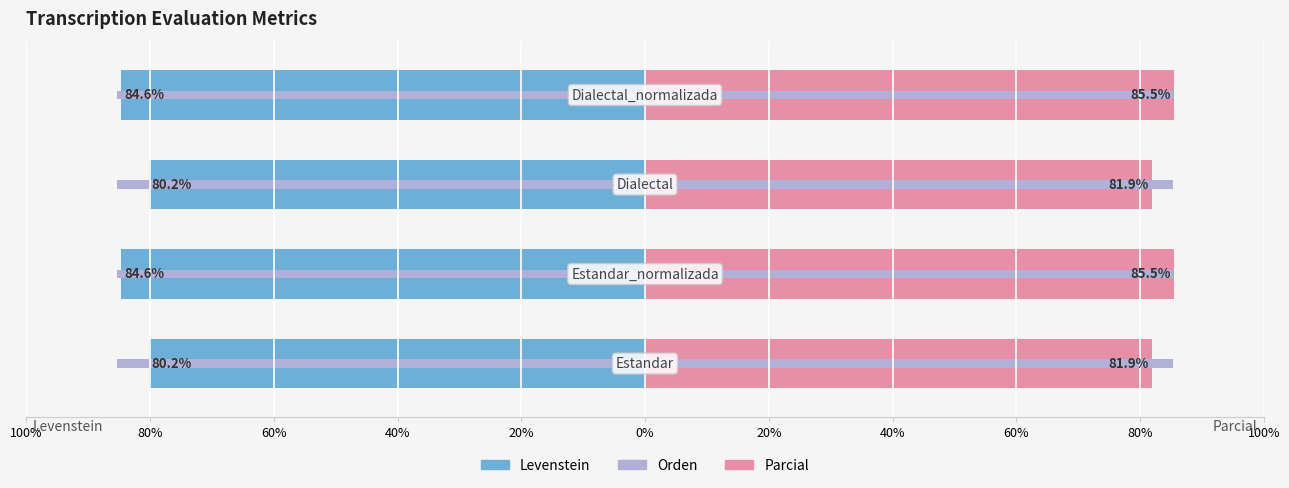

What is the difference between the second highest and minimum values in the Levenstein series?

4.4